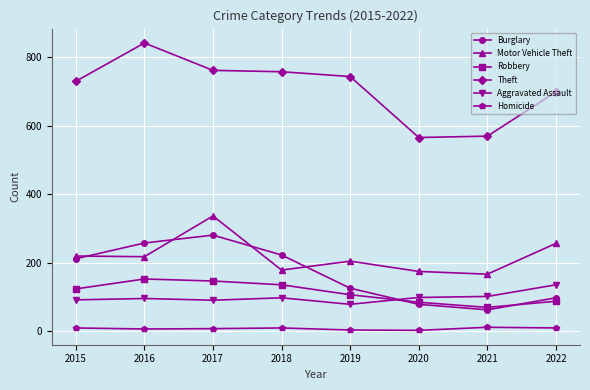

What is the difference between the maximum and second lowest values in the Aggravated Assault series?

45